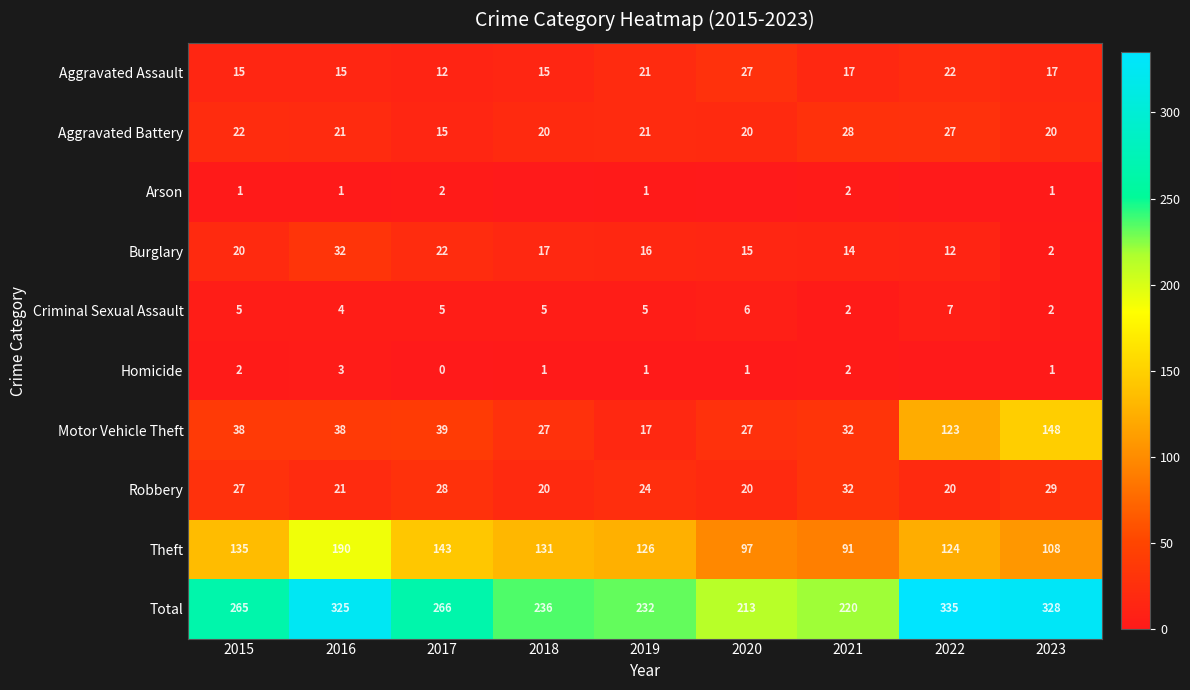

Is the value of Criminal Sexual Assault at 2019 greater than the value of Total at 2015?

No